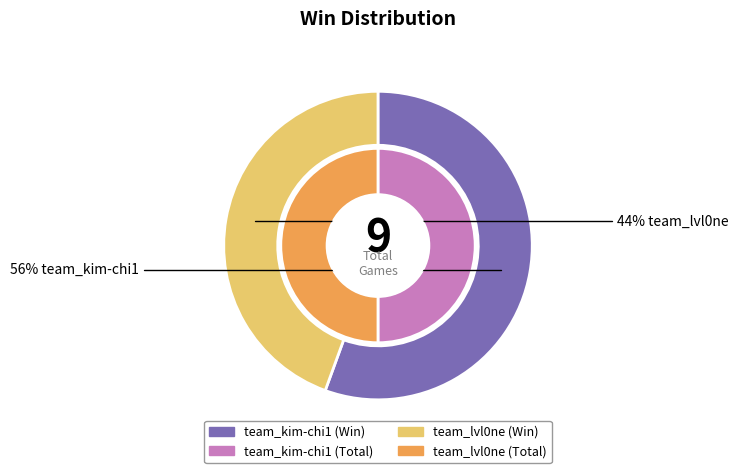

Which slice is the smallest?

team_lvl0ne